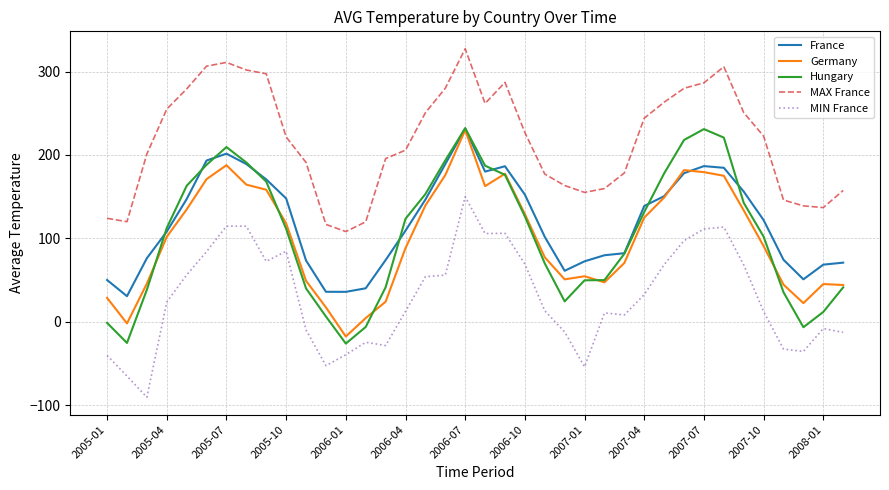

What is the maximum value shown in the chart?

327.3